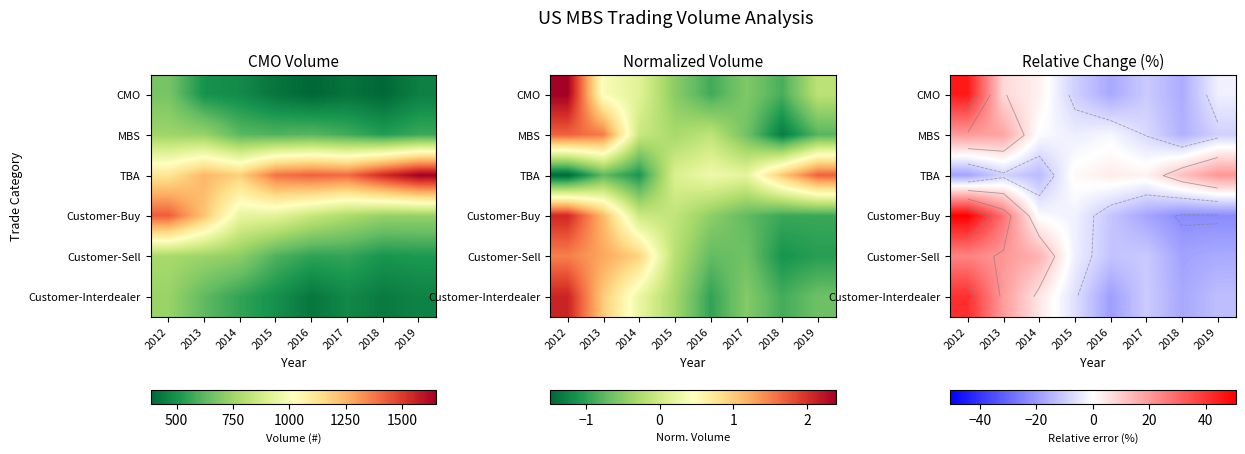

Is it true that Customer-Buy equals 27.6 at 2013?

True